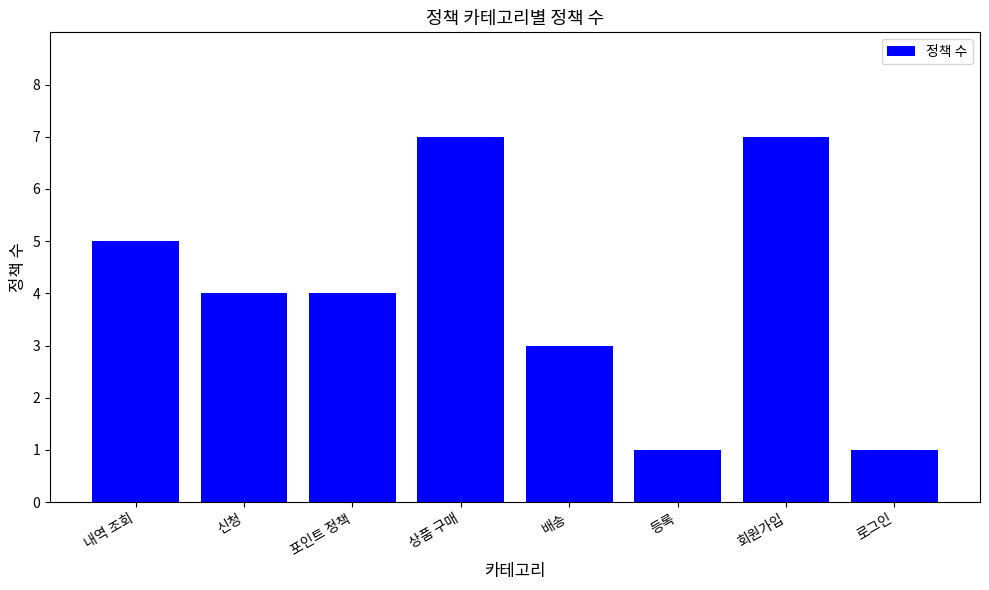

What is the sum of the values at 신청 and 로그인?

5